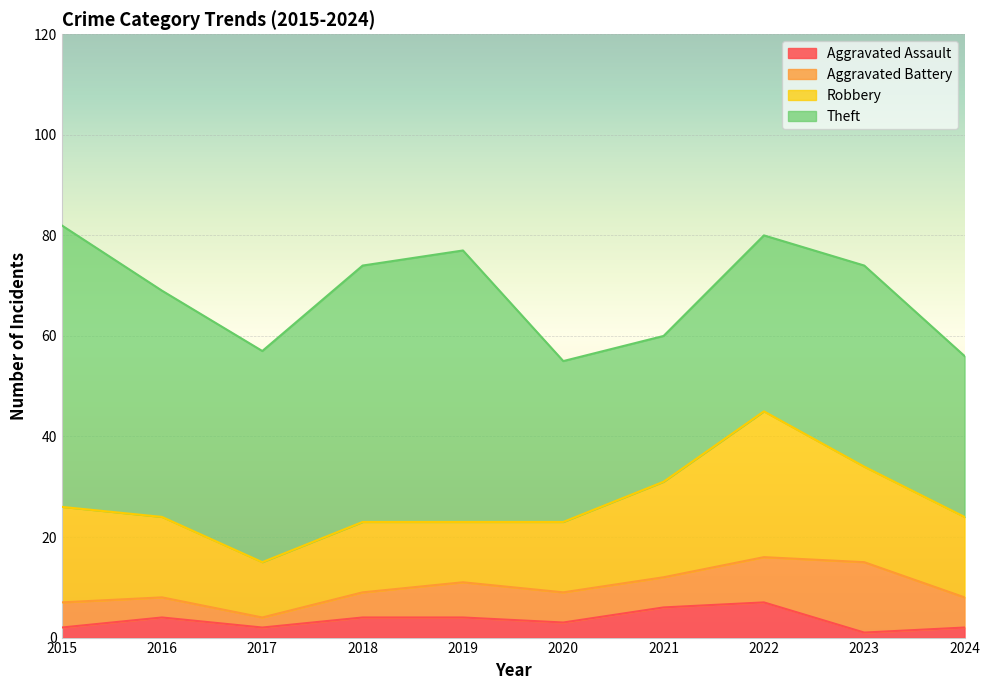

What is the total value across all series at 2015?

82